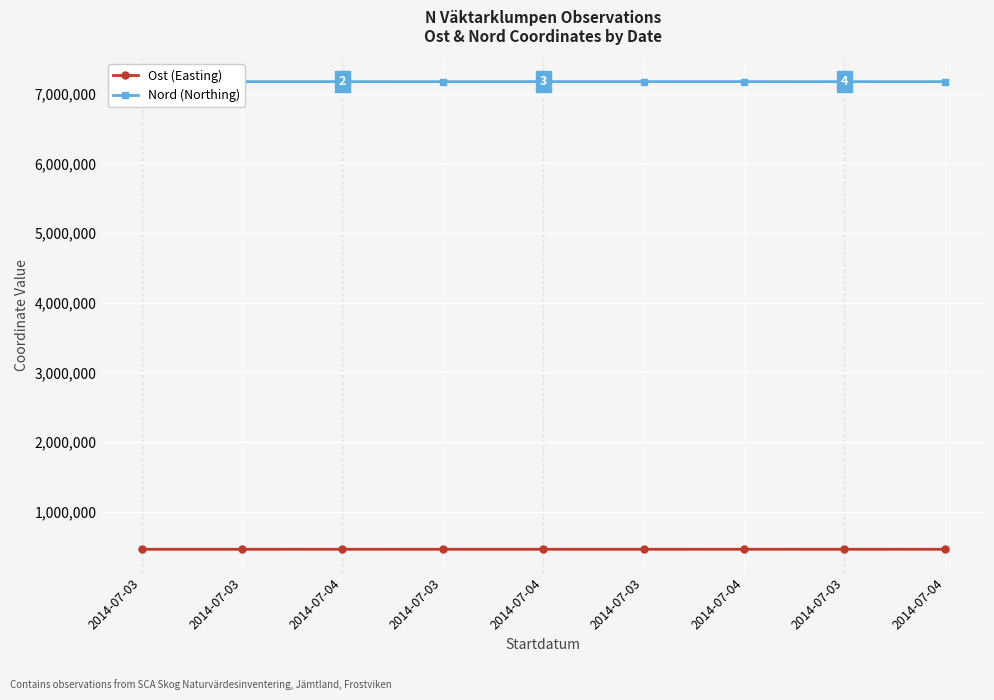

What is the sum of the Nord (Northing) values at 2014-07-04 and 2014-07-04?

14348533.9